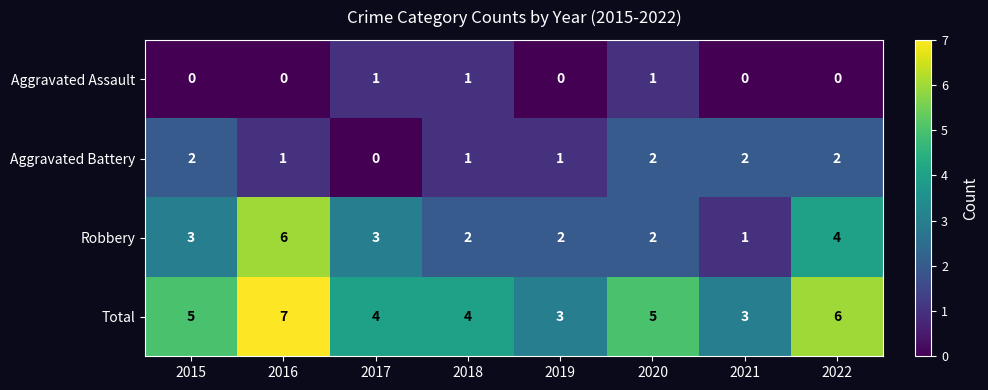

How many distinct data groups are displayed?

4